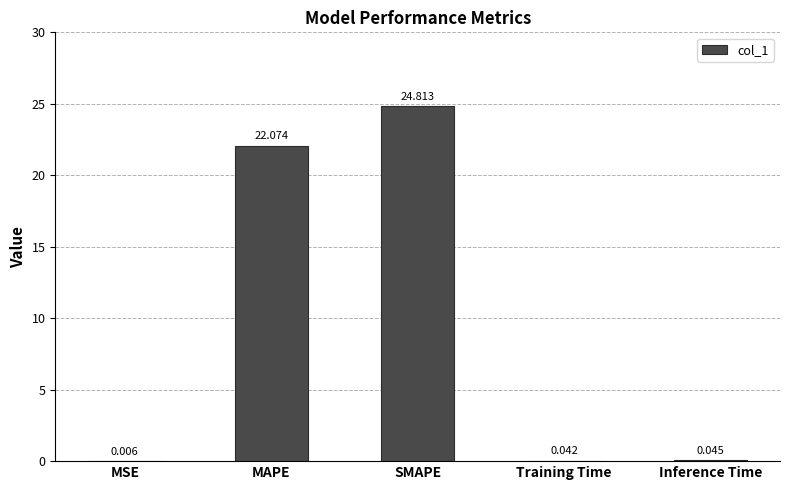

What is the sum of all values?

47.0